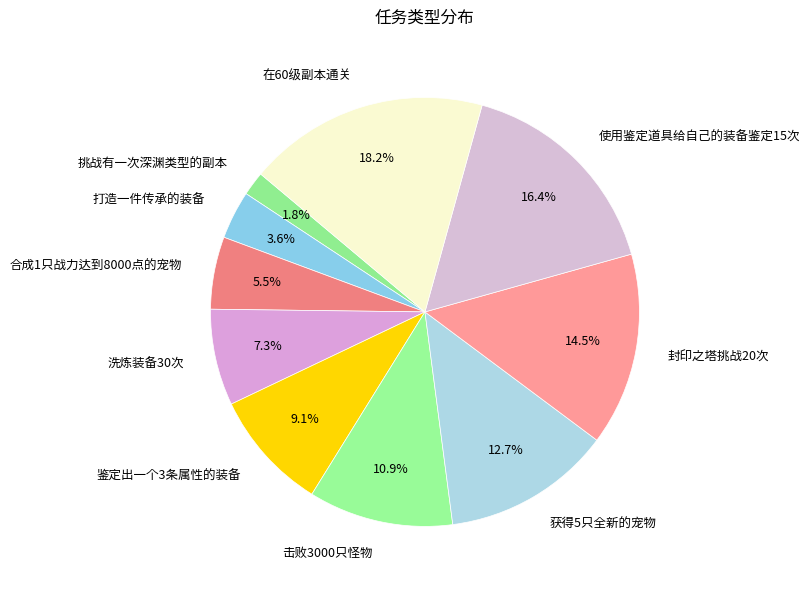

Is the sum of 使用鉴定道具给自己的装备鉴定15次 and 打造一件传承的装备 greater than half?

No